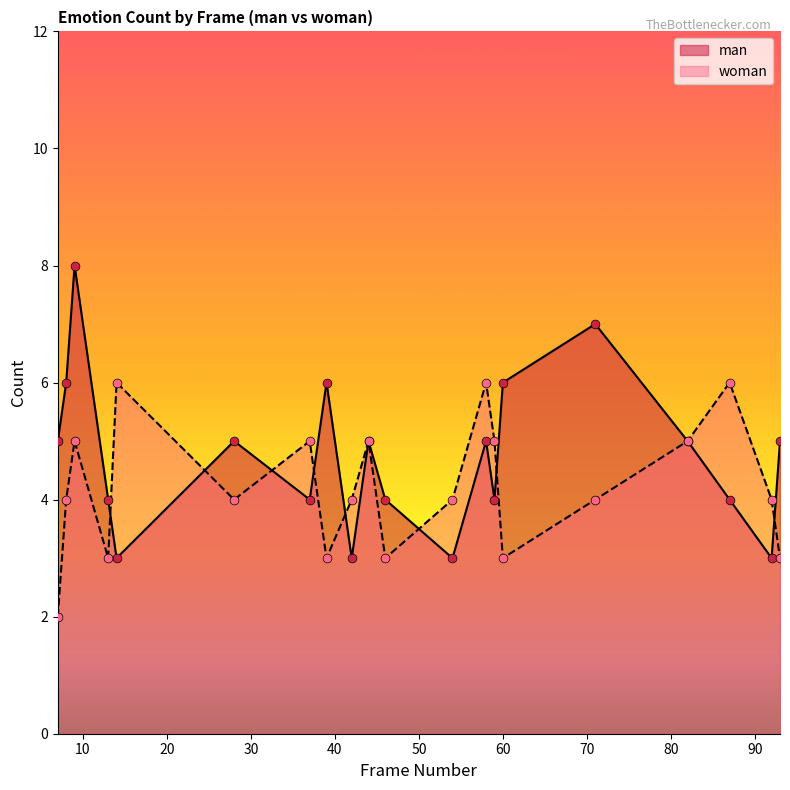

At how many categories does at least one series exceed 5?

8